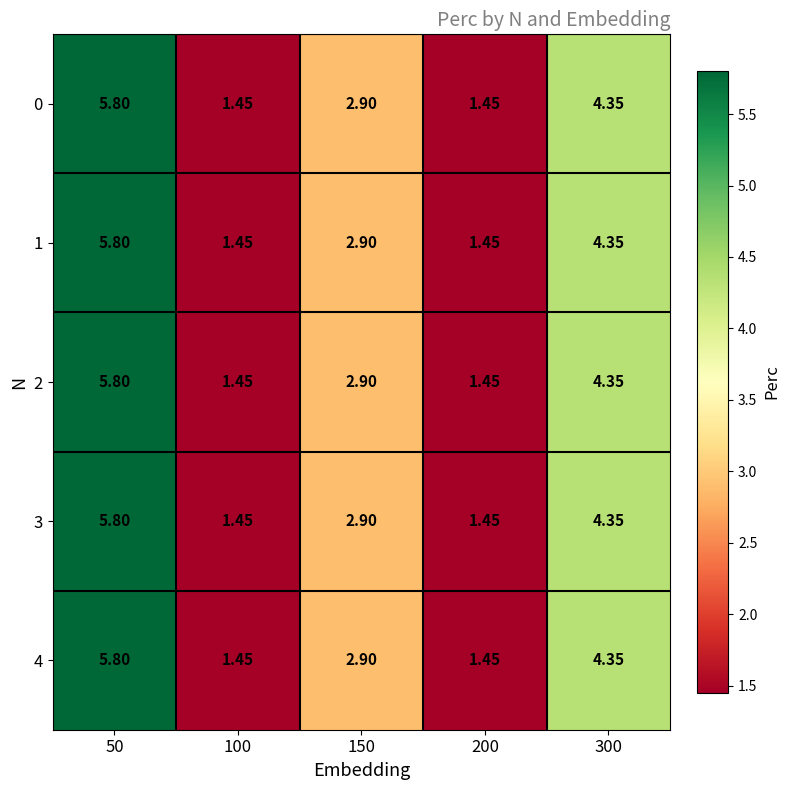

Is the value of 4 at 50 greater than the value of 3 at 150?

Yes